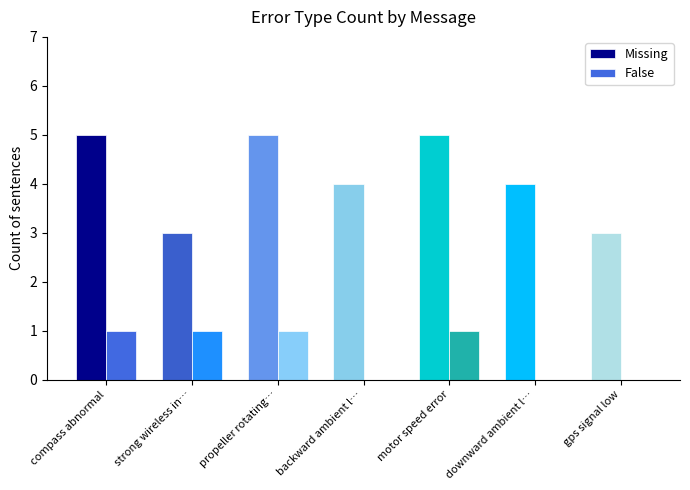

Is it true that False equals 0 at downward ambient light too low?

True